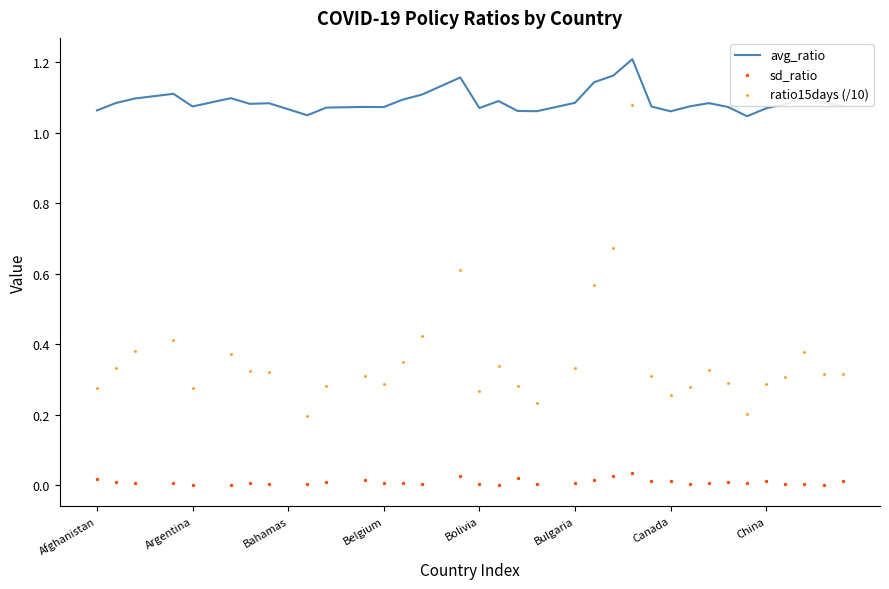

Which series contains the highest Y value?

avg_ratio